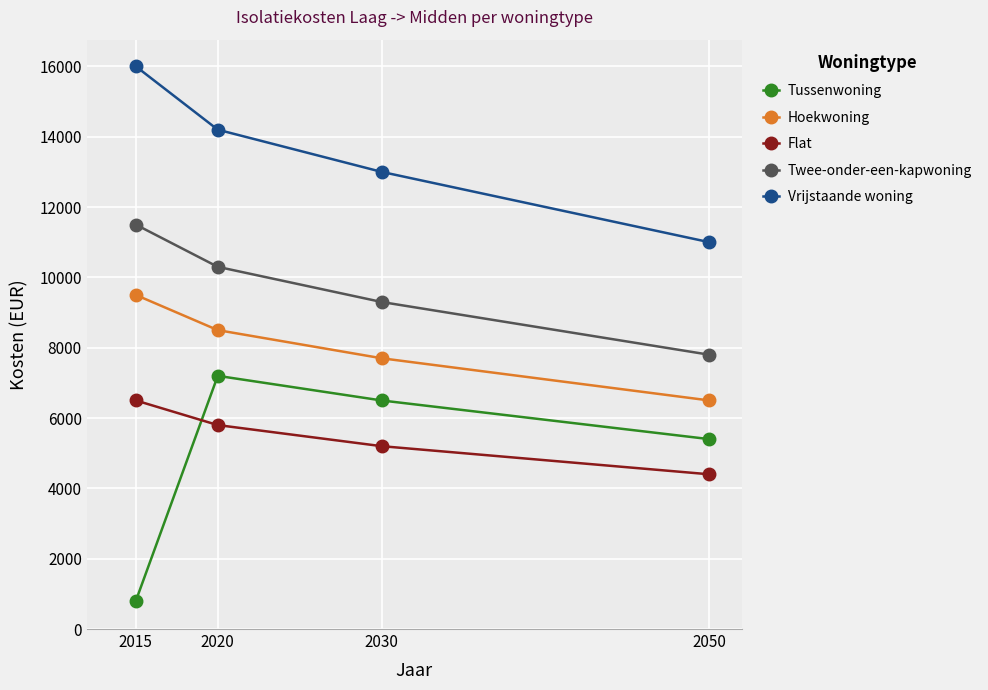

At which category is the sum across all series the highest?

2020